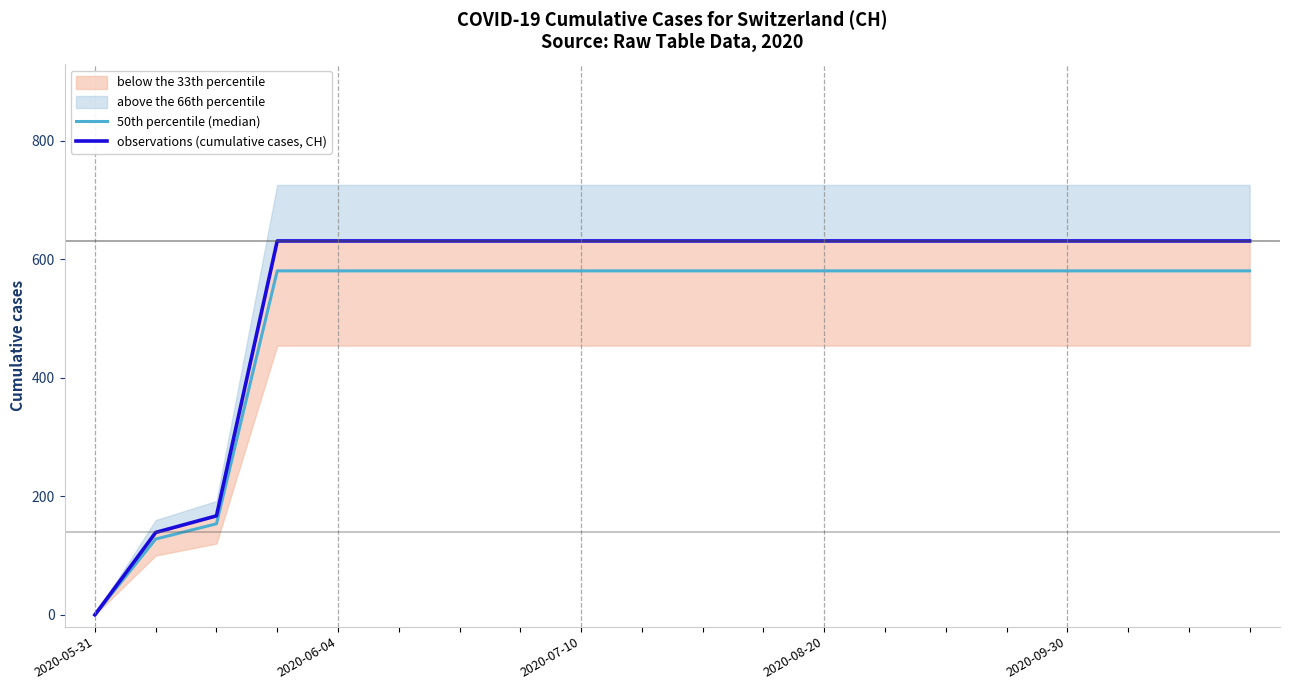

Is it true that observations (cumulative cases, CH) equals 631.0 at 19?

True